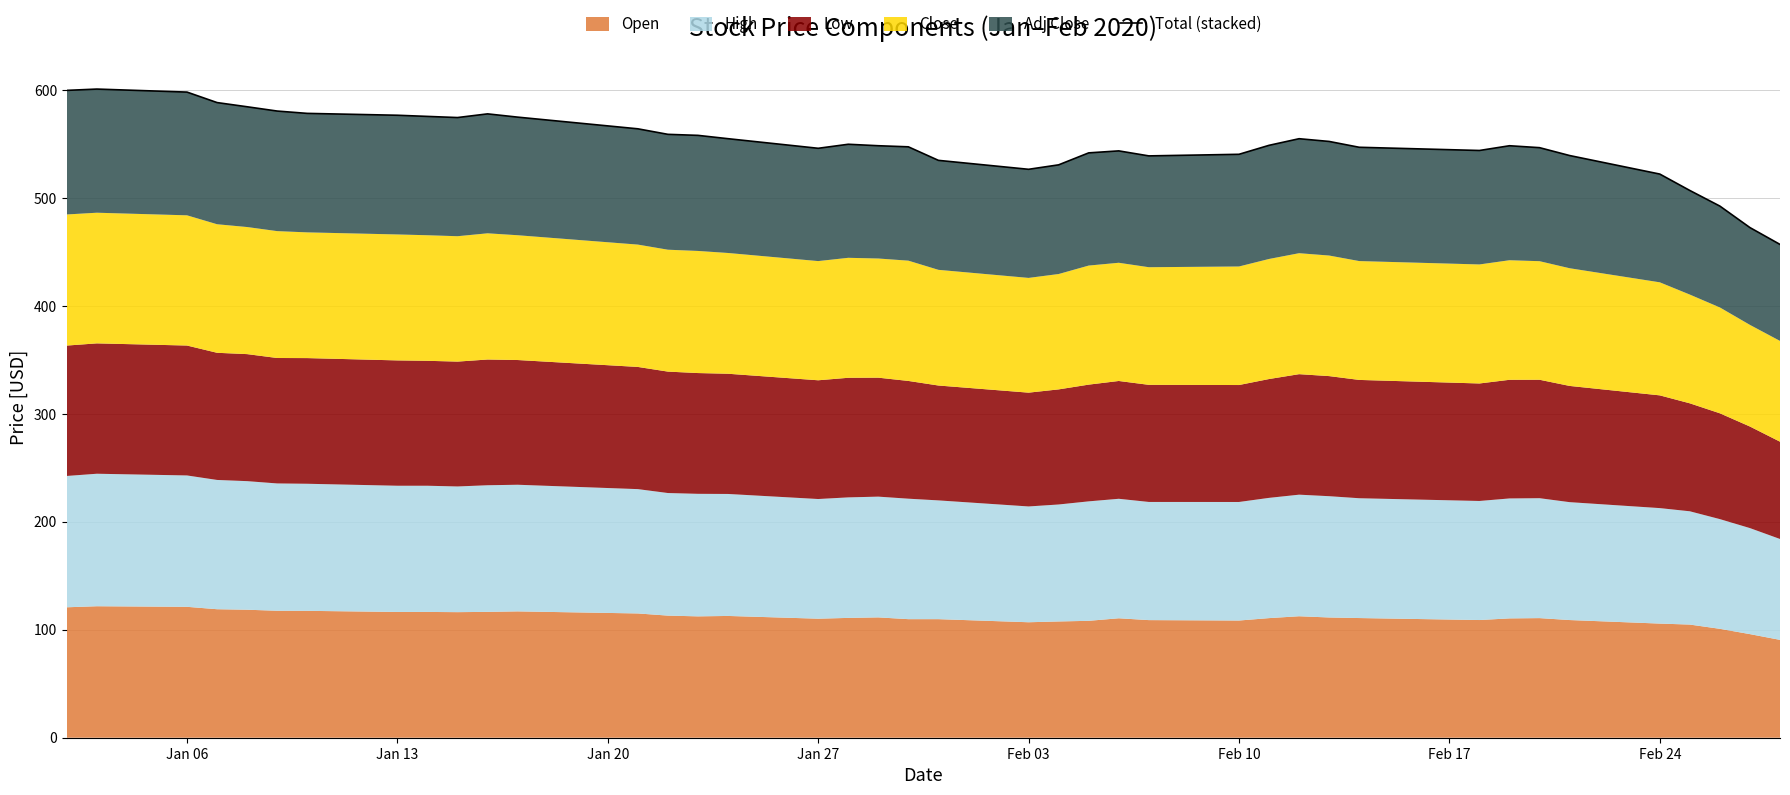

What is the value of the 18th point from the left?

549.6